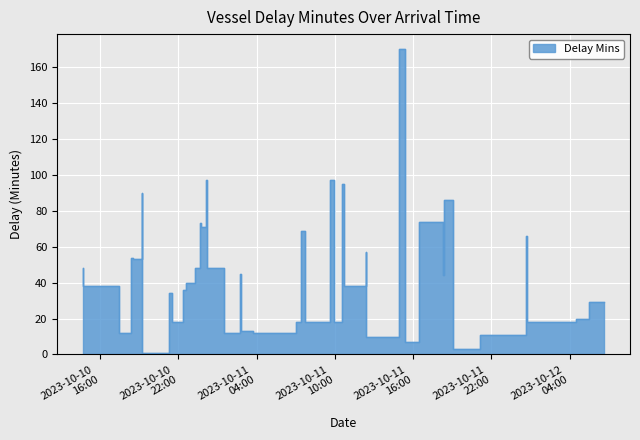

What is the greatest value displayed?

170